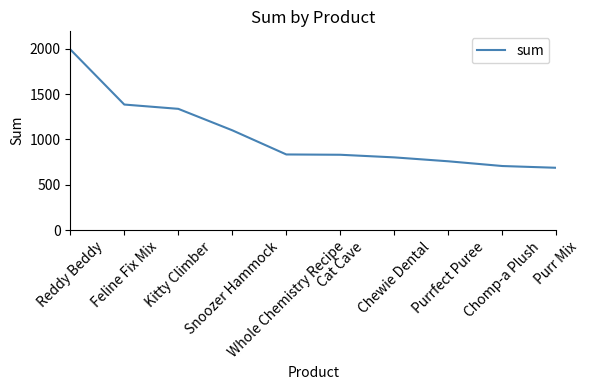

Which has a higher value, Feline Fix Mix or Reddy Beddy?

Reddy Beddy